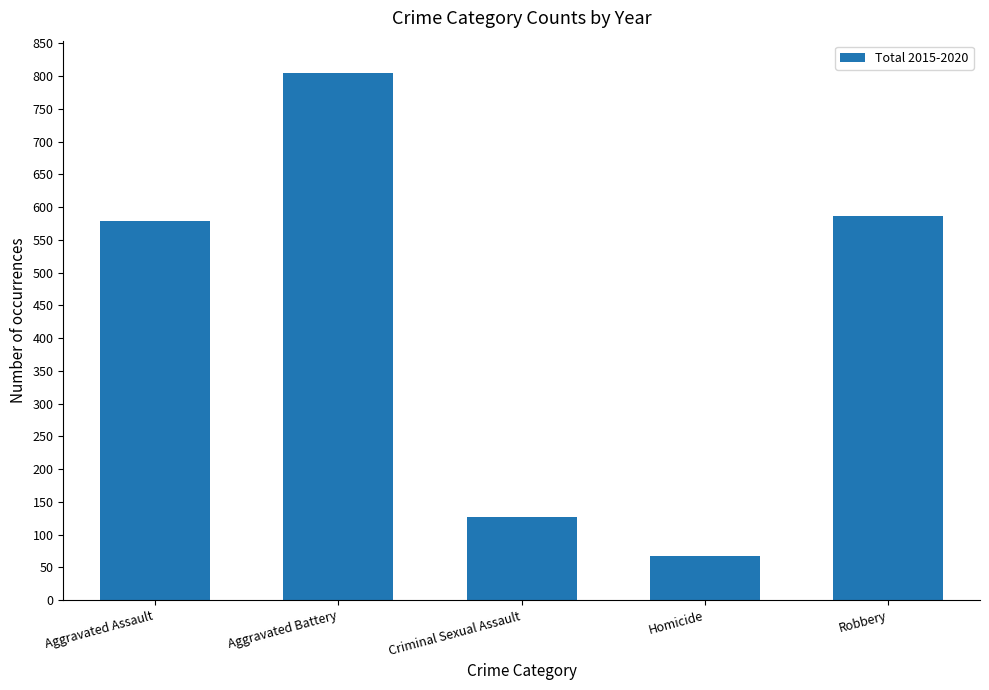

At which label is the value closest to 436?

Aggravated Assault